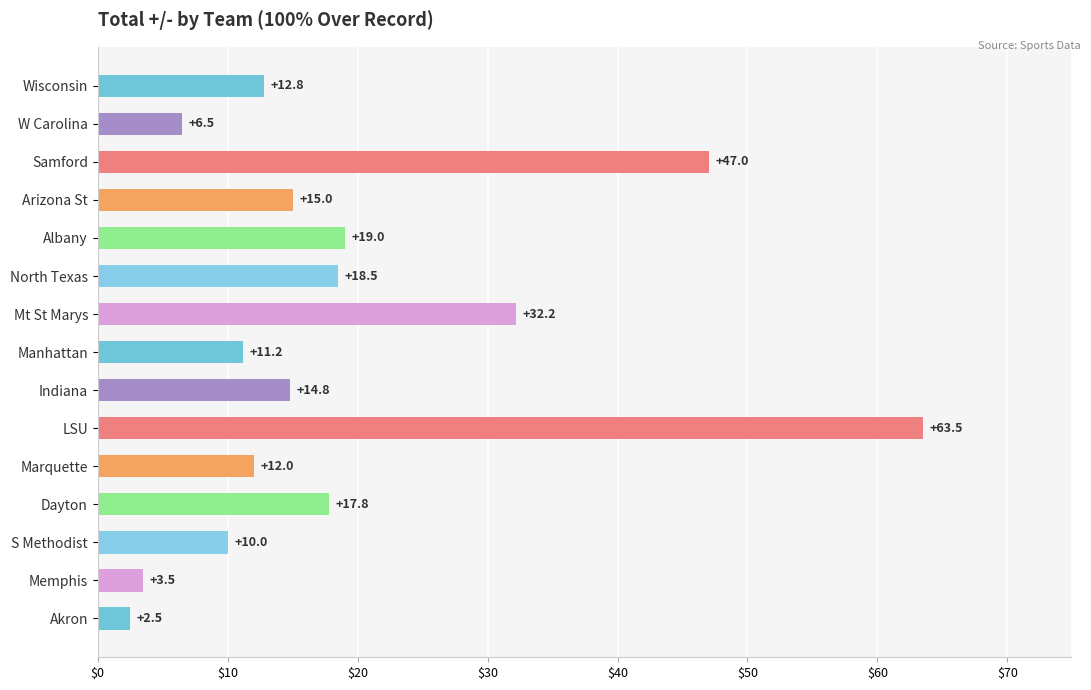

What is the change in value from North Texas to Manhattan?

-7.3